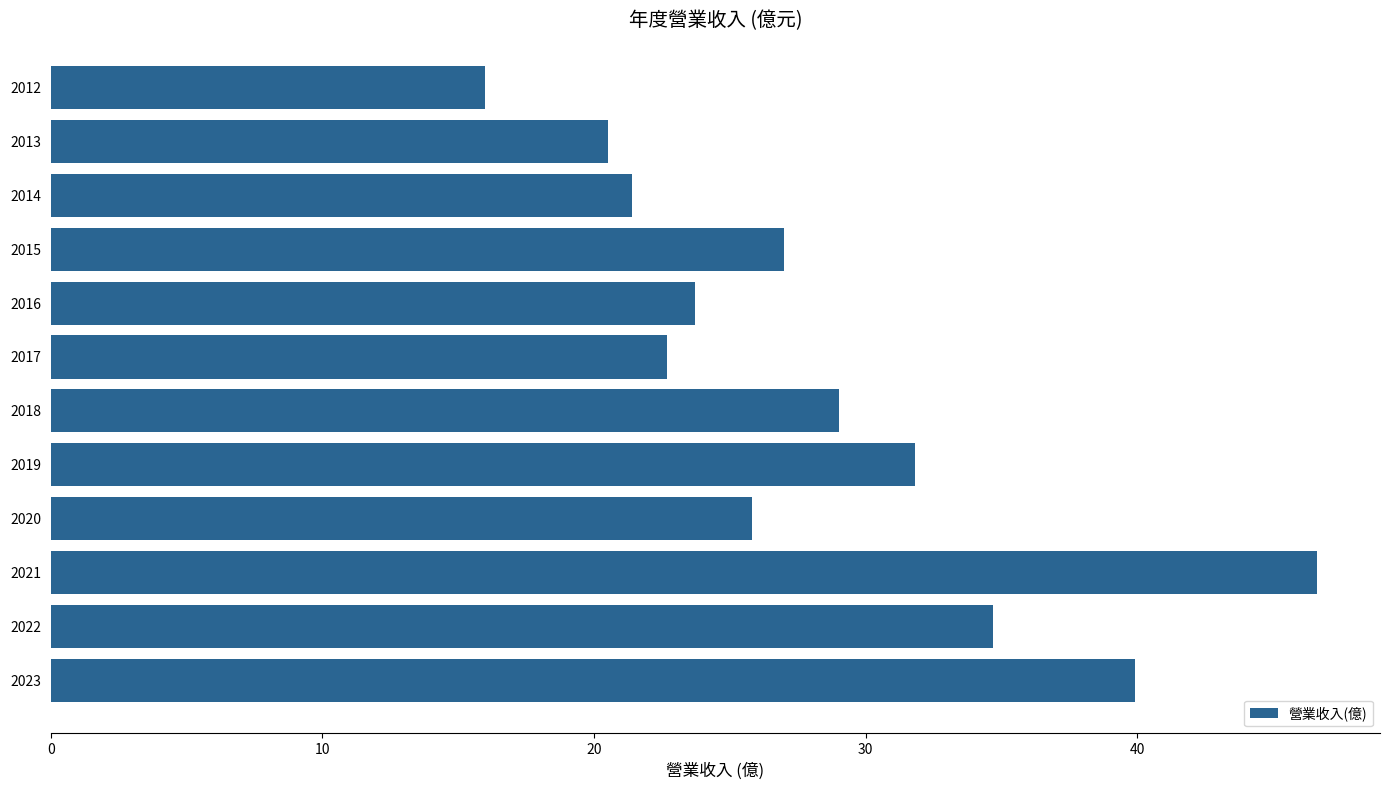

What is the maximum value shown in the chart?

46.6